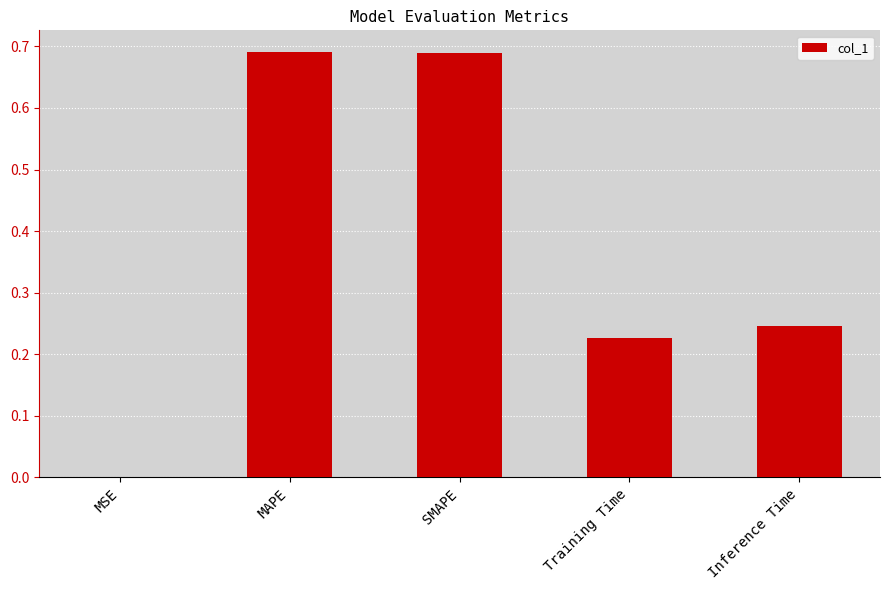

What is the sum of the values at Training Time and Inference Time?

0.5